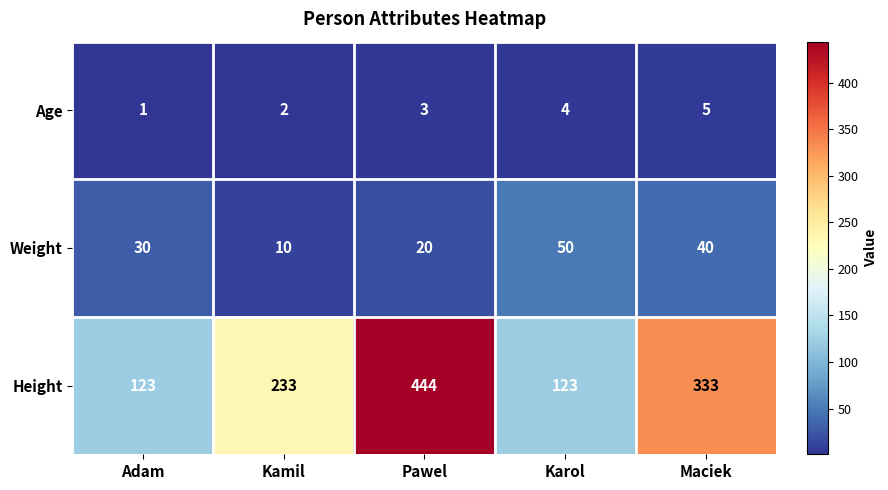

How many Age values are between 2 and 4?

3